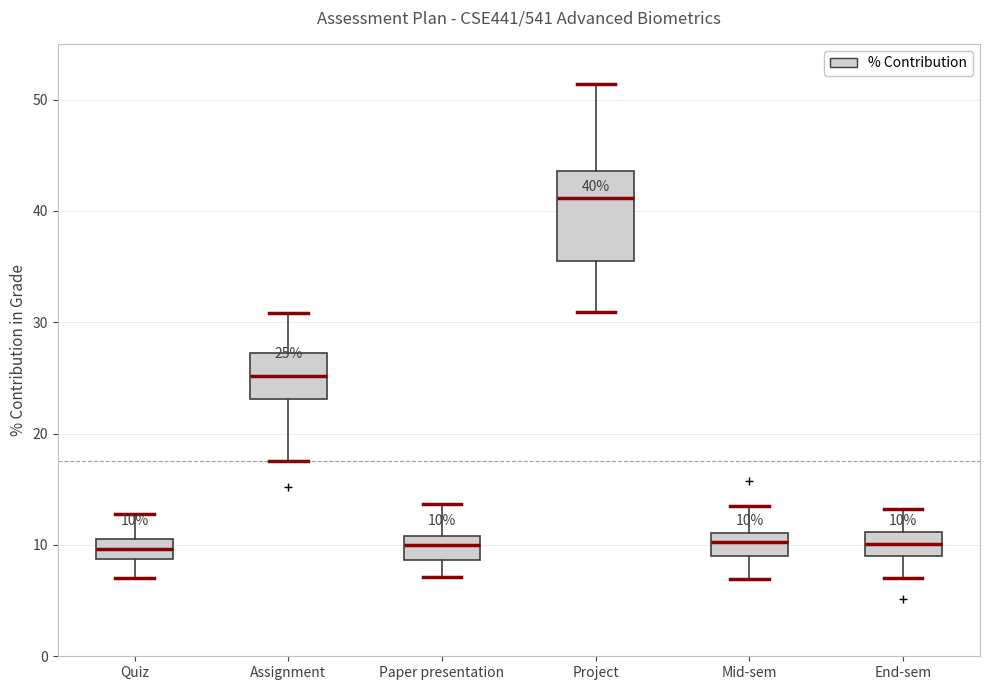

Comparing the boxes themselves (not the whiskers), which one is the tallest?

Project